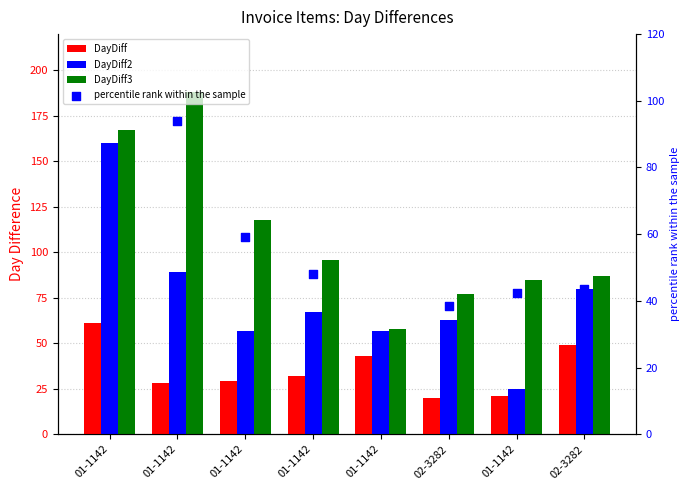

Is the value of DayDiff at 01-1142 greater than the value of DayDiff3 at 01-1142?

No